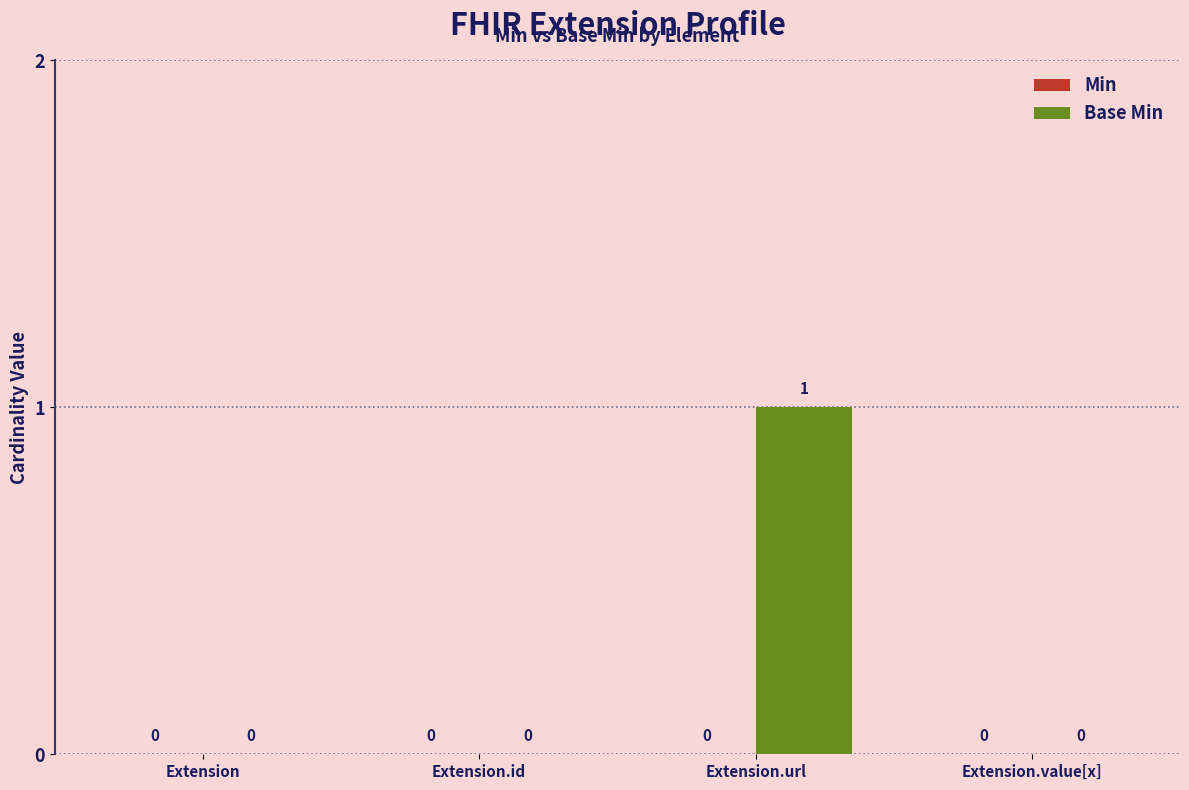

What is the change in value from Extension.id to Extension.url?

+1